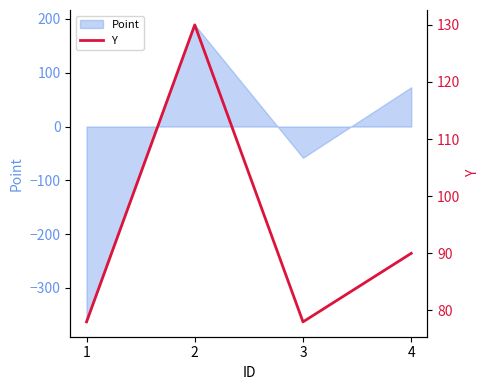

Where is the data nearest to the value 104?

4